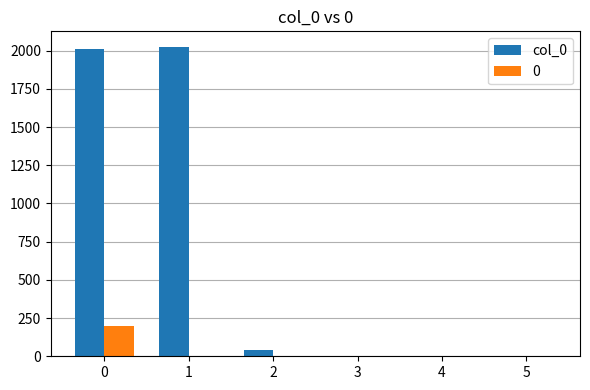

What is the greatest value displayed?

2024.7